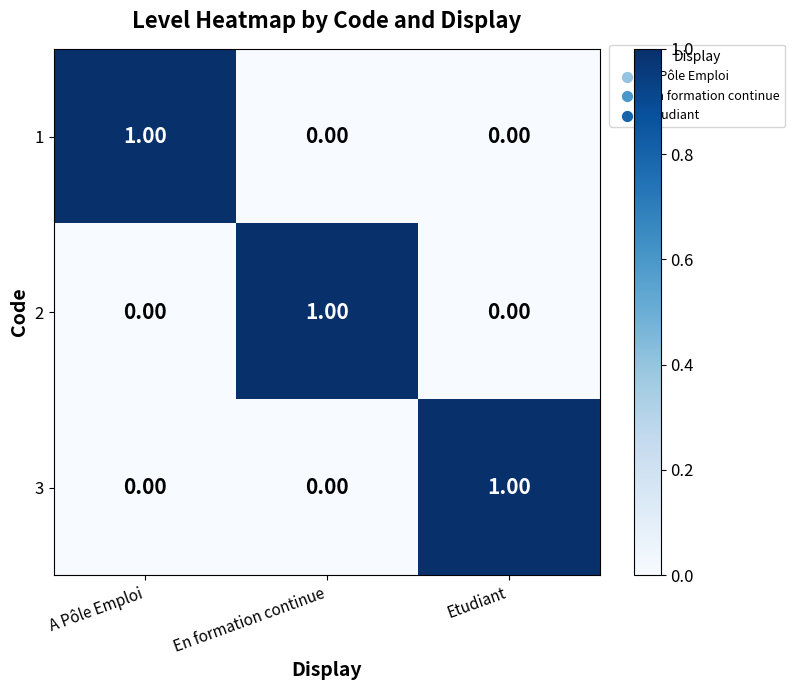

At how many categories does at least one series exceed 0?

3